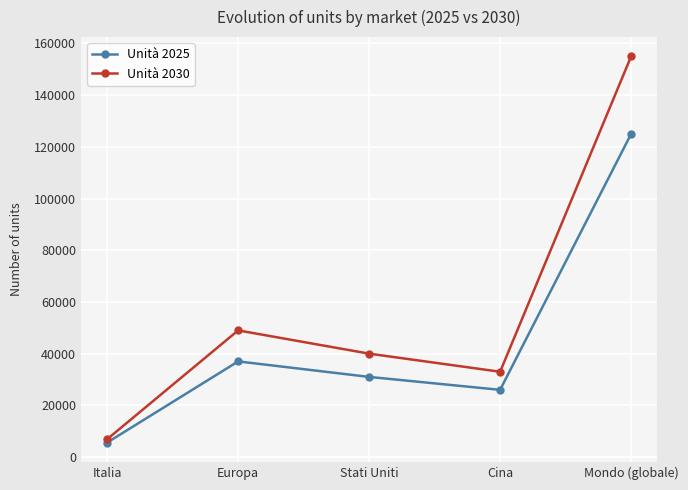

True or false: Unità 2025 has more than 2 points higher than both neighbors.

False